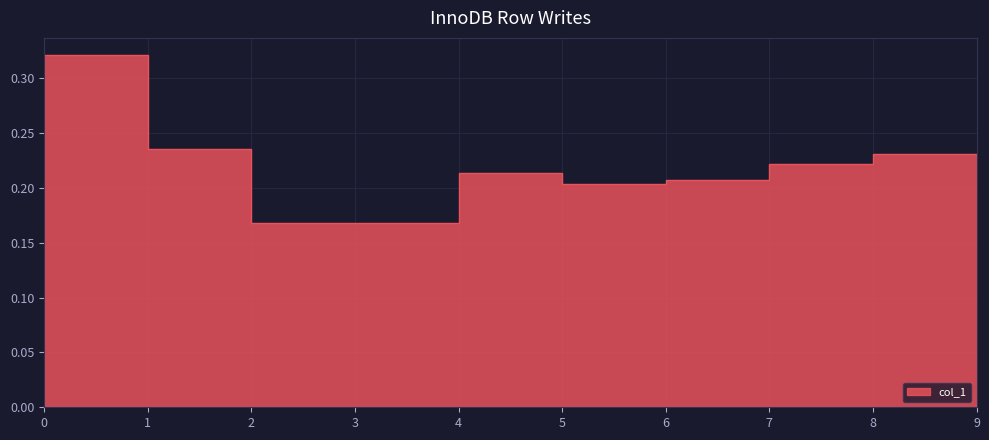

Where is the first local minimum?

6